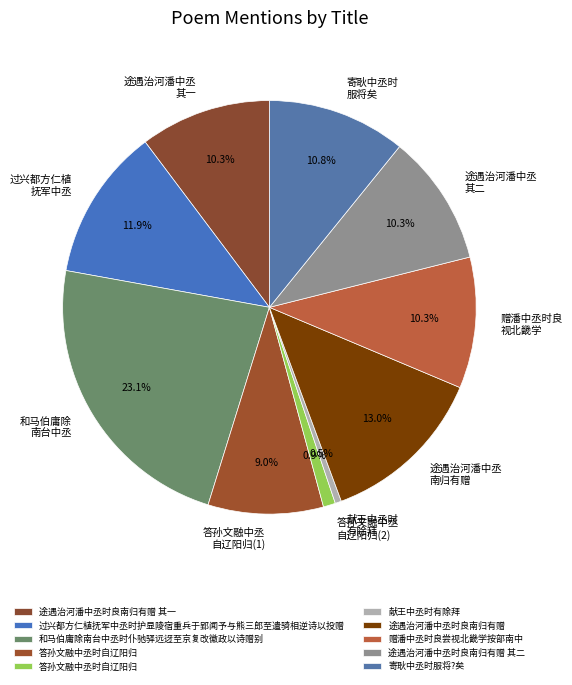

Count the number of slices in the pie.

10